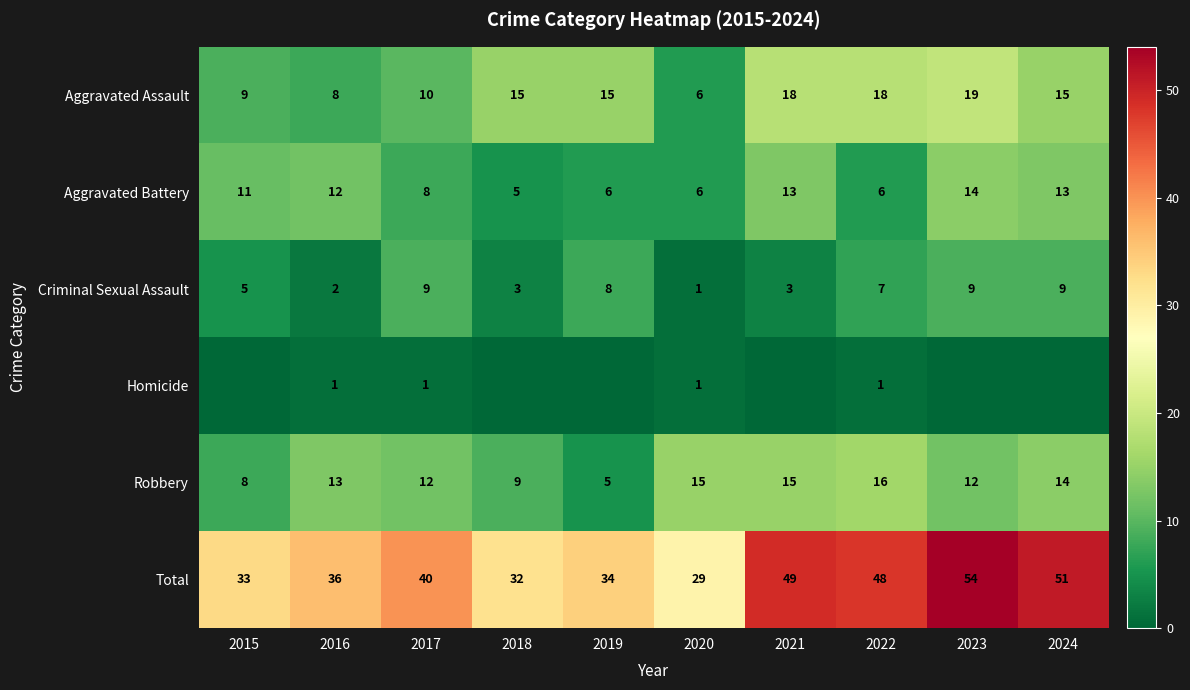

What is the difference between the highest and lowest values at 2016?

35